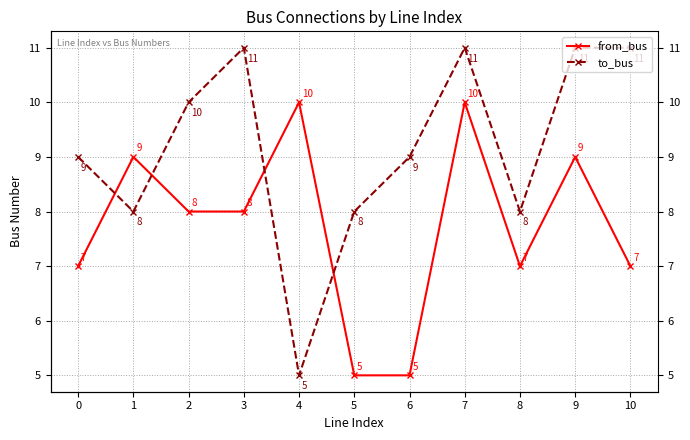

Which series has the largest range (max minus min)?

to_bus